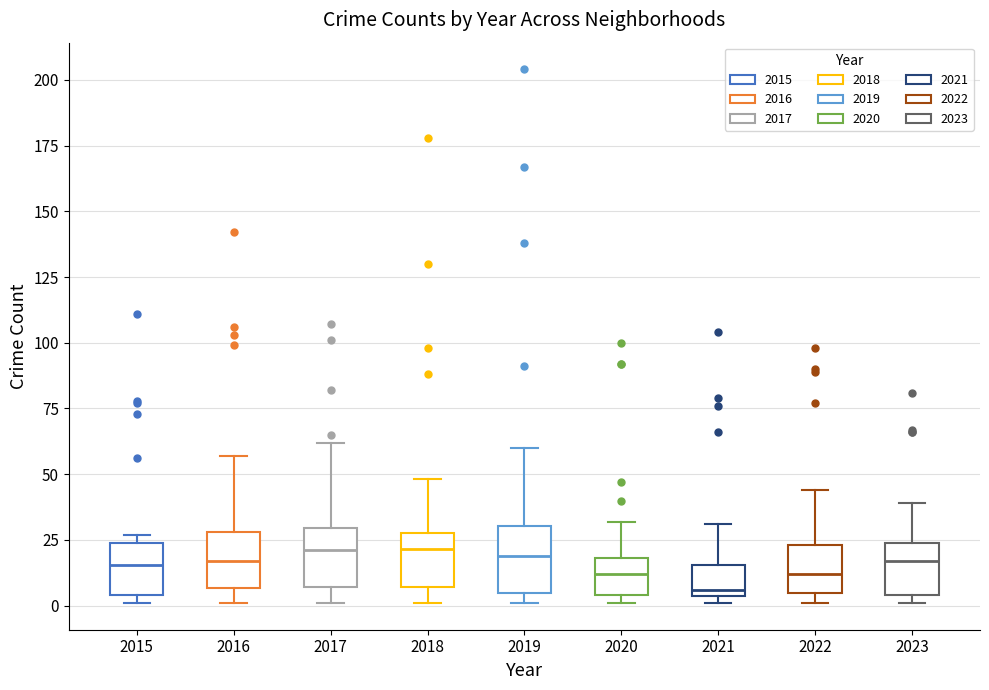

Reading left to right, transcribe this box plot: for each box, give where its median line is, the range the box spans, and where its two whiskers end, as read against the y-axis. The values are not printed on the chart, so give them approximately, as read against the axis.

2015: median 15, box 5 to 25, whiskers 0 to 25 (just above the box's upper edge)
2016: median 15, box 5 to 30, whiskers 0 to 55
2017: median 20, box 5 to 30, whiskers 0 to 60
2018: median 20, box 5 to 30, whiskers 0 to 50
2019: median 20, box 5 to 30, whiskers 0 to 60
2020: median 10, box 5 to 20, whiskers 0 to 30
2021: median 5 (just above the box's lower edge), box 5 to 15, whiskers 0 to 30
2022: median 10, box 5 to 25, whiskers 0 to 45
2023: median 15, box 5 to 25, whiskers 0 to 40